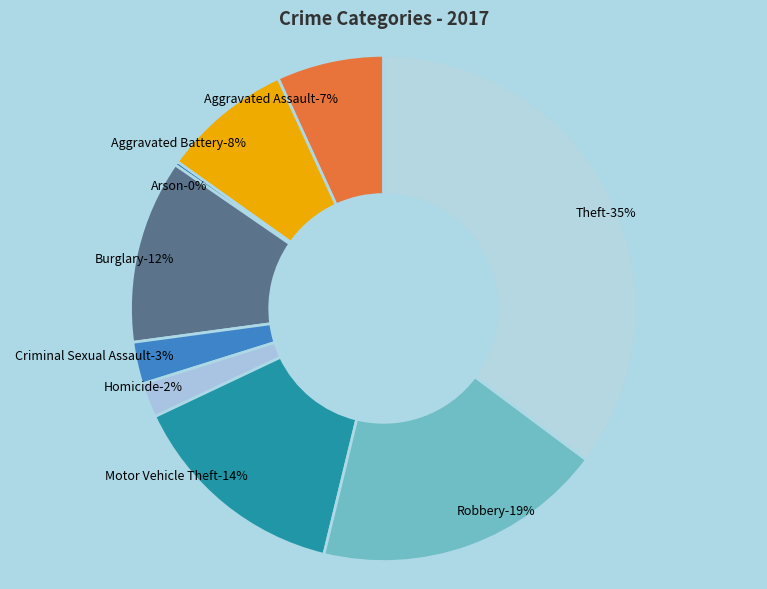

How many slices are in this pie chart?

9